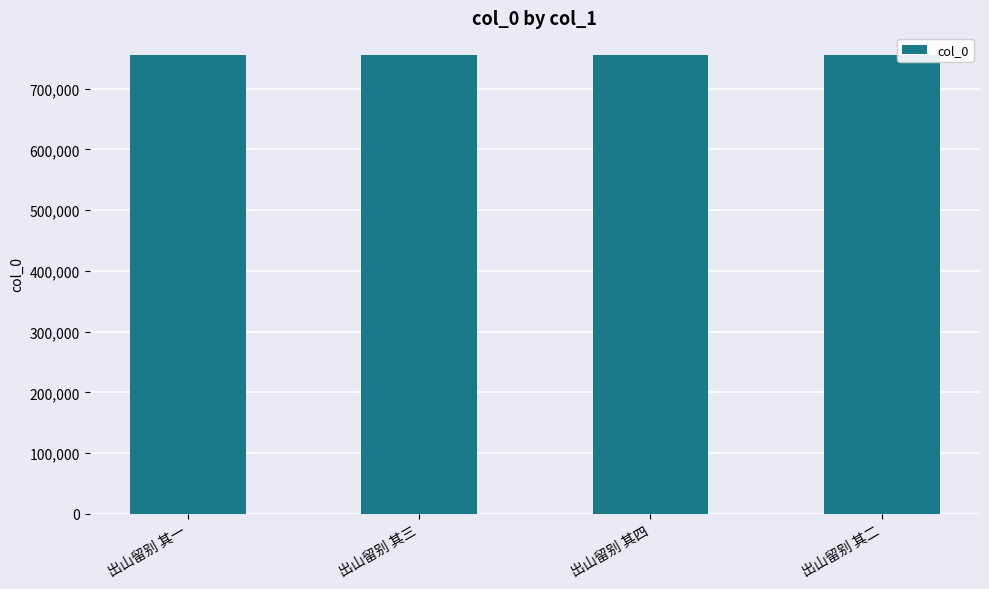

Does the chart contain stacked bars?

No